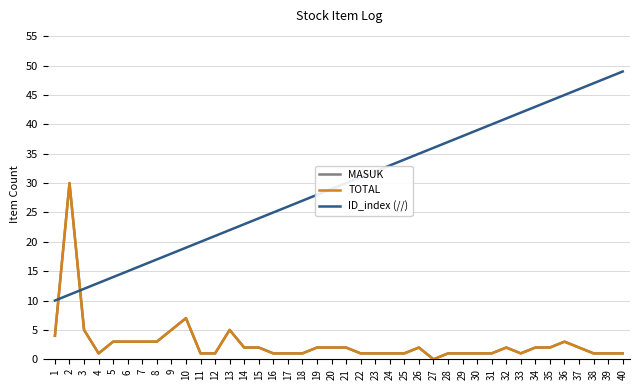

Between 21 and 25, which series saw the biggest shift?

ID_index (//)